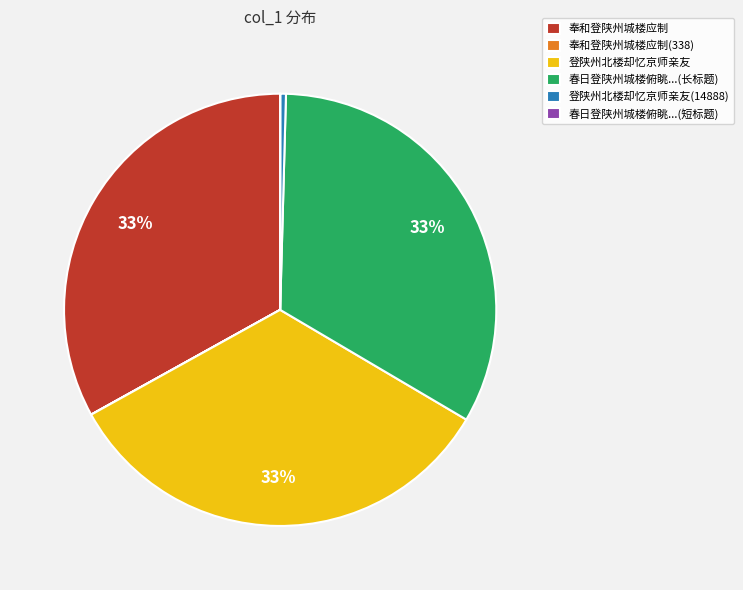

Does 春日登陕州城楼俯眺...(长标题) account for over 50% of the chart?

No